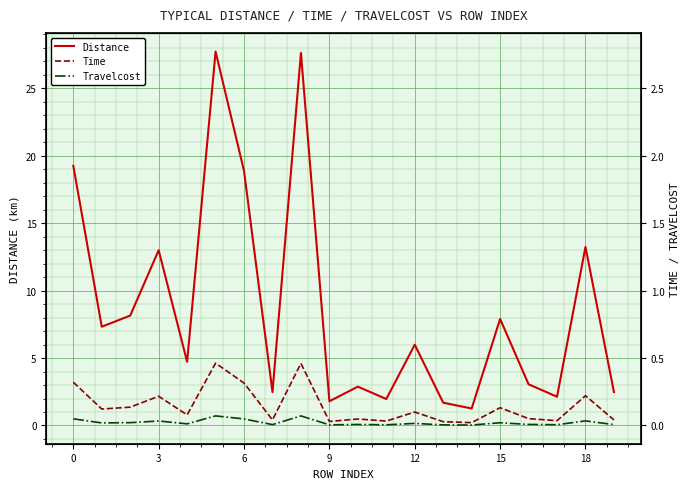

At which label is Travelcost closest to 0?

14